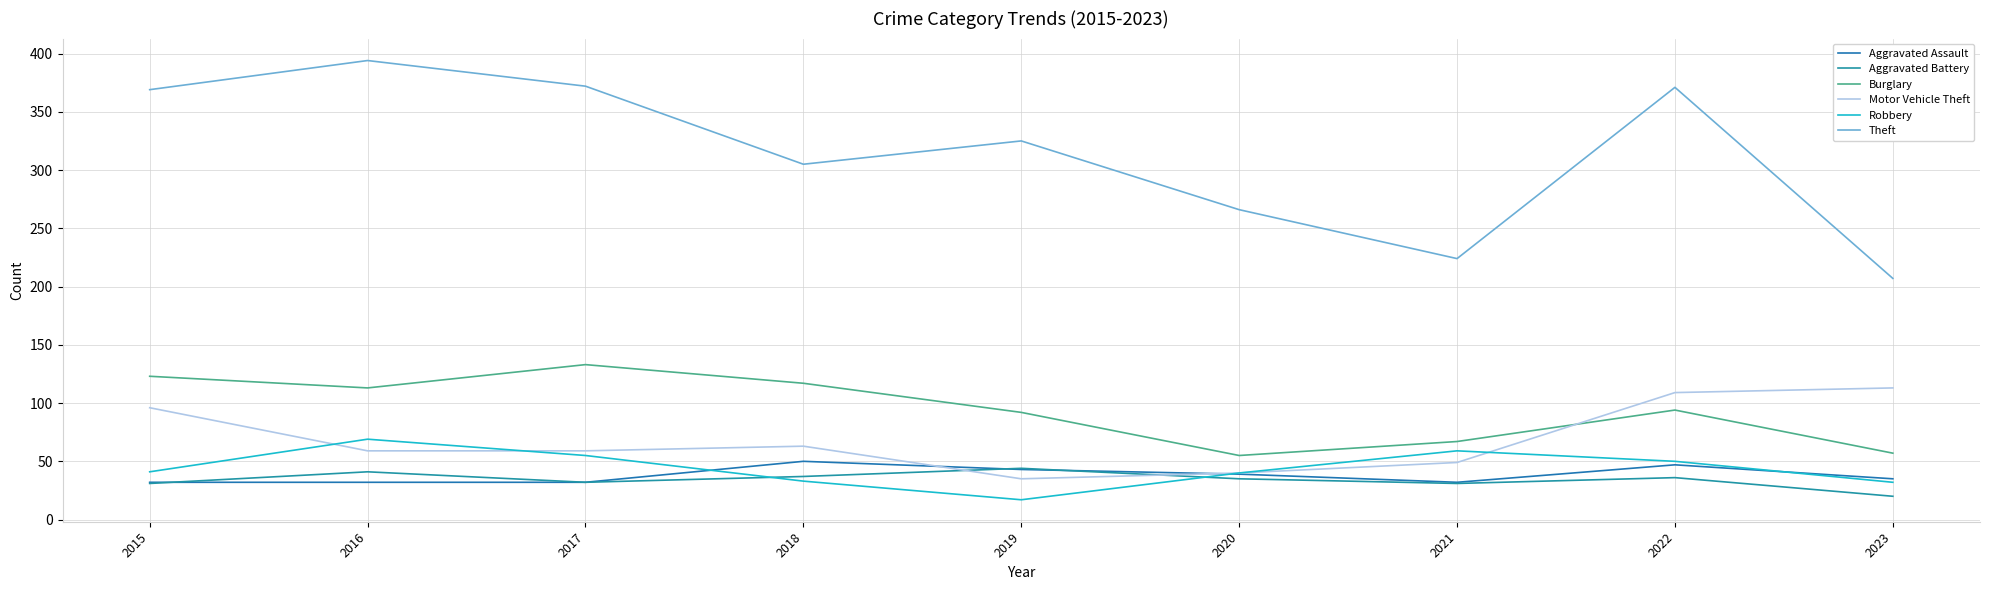

Between 2015 and 2023, which is larger?

2023